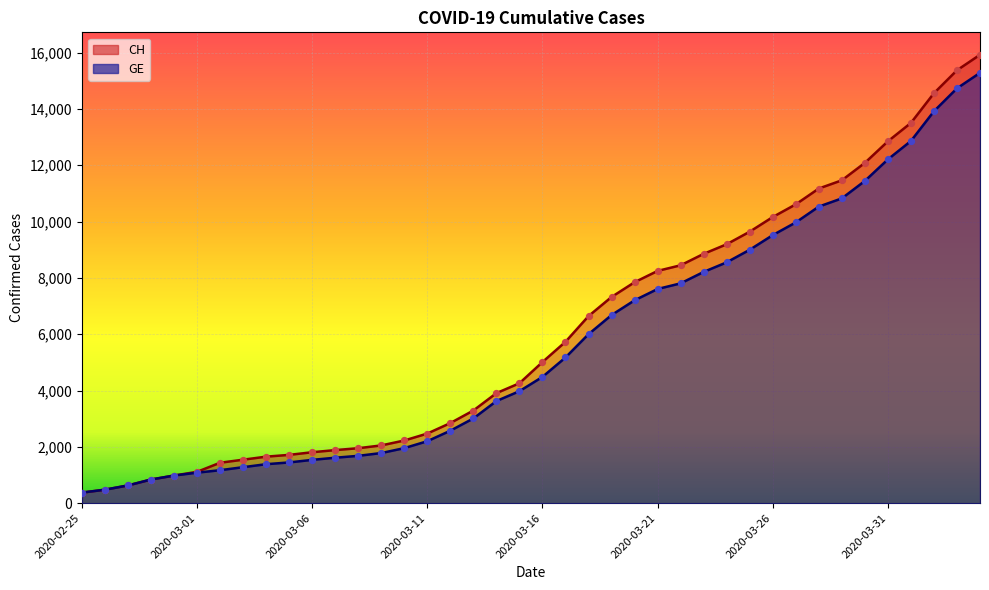

What are all the series names shown in the legend?

CH, GE